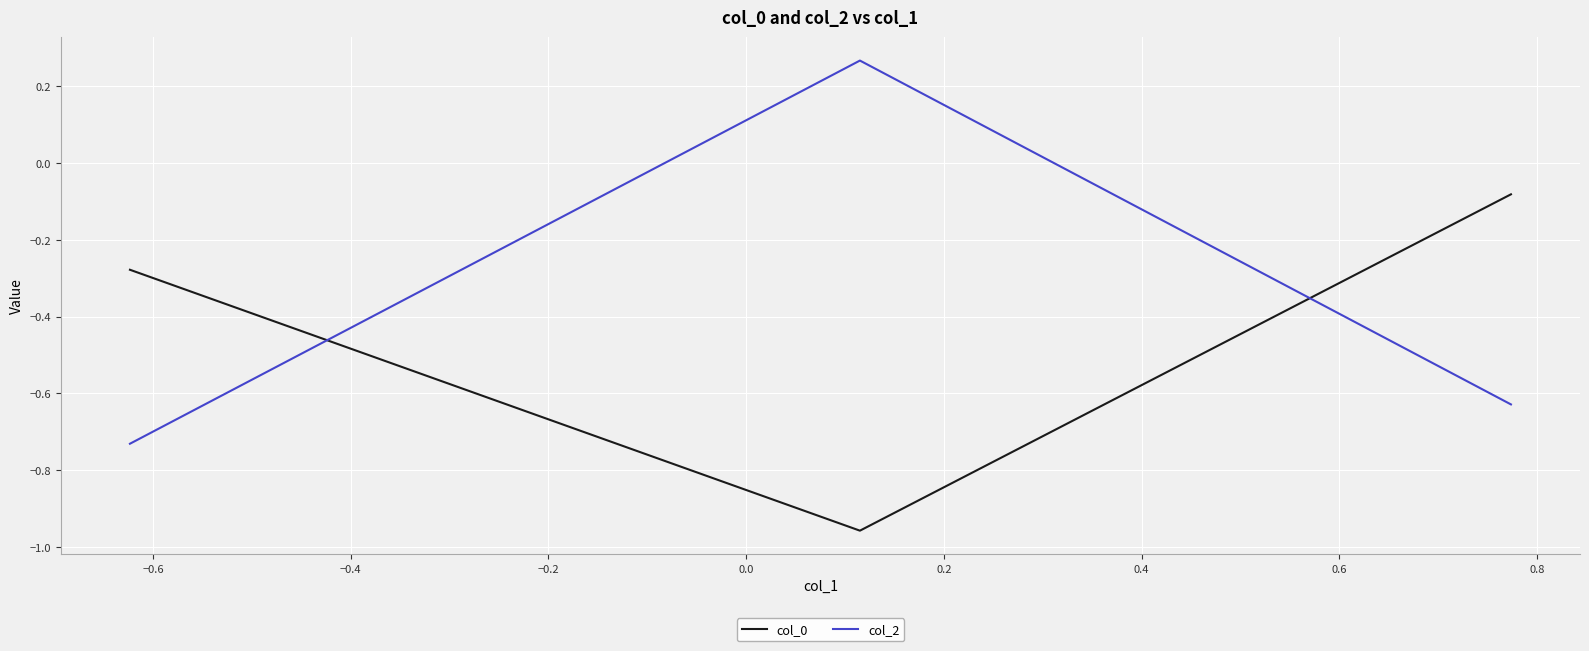

What is the sum of all col_0 values?

-1.3